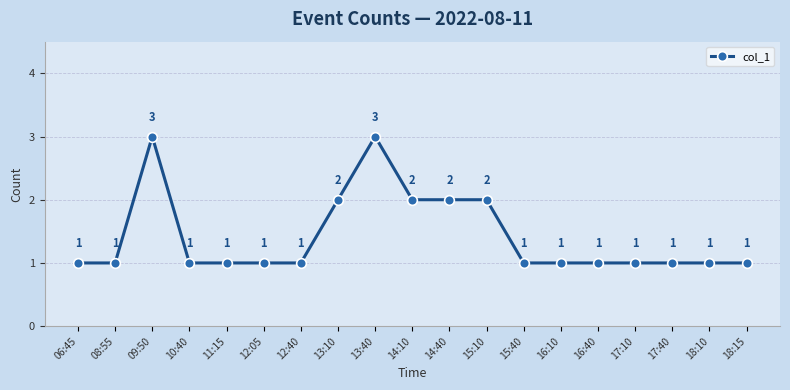

How many categories are shown in the chart?

19